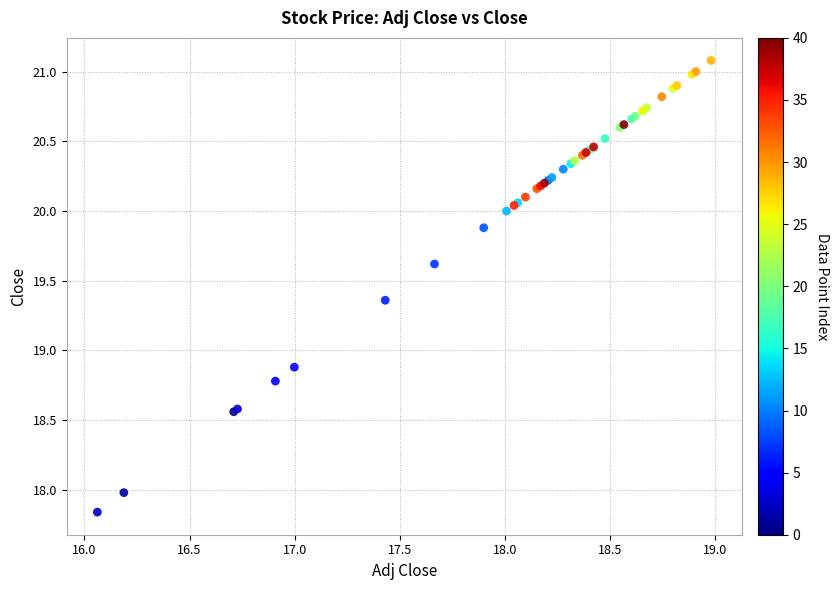

What Y value in the scatter plot is closest to 19?

18.9